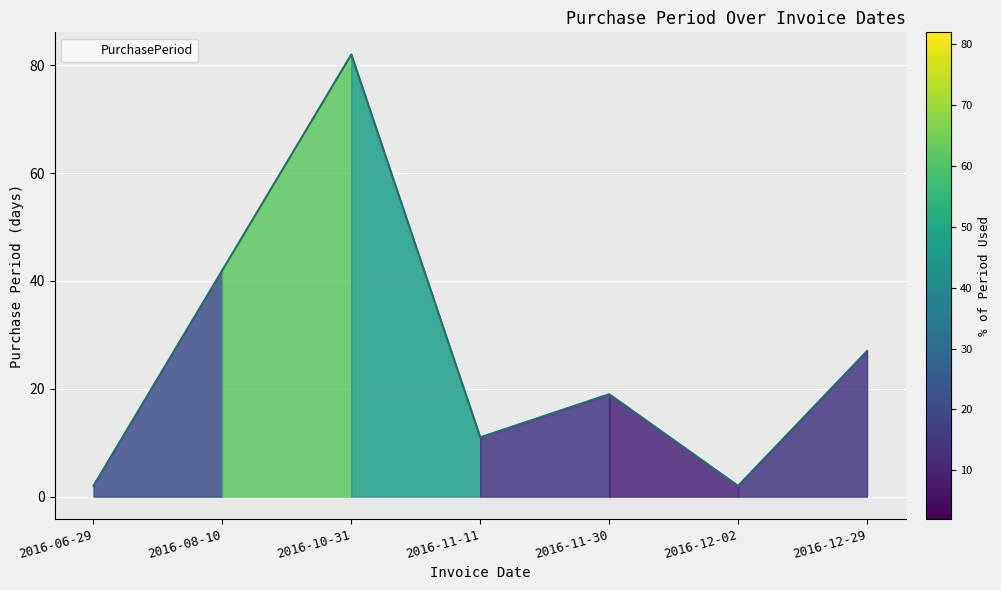

What position from the right is 2016-06-29?

7